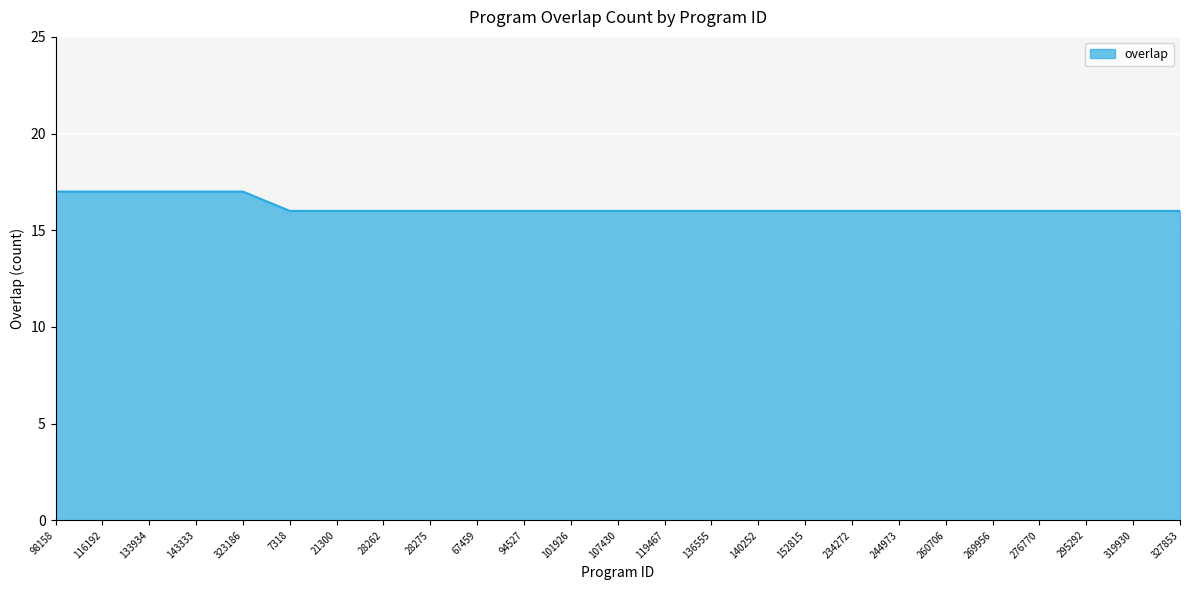

What is the sum of all values?

405